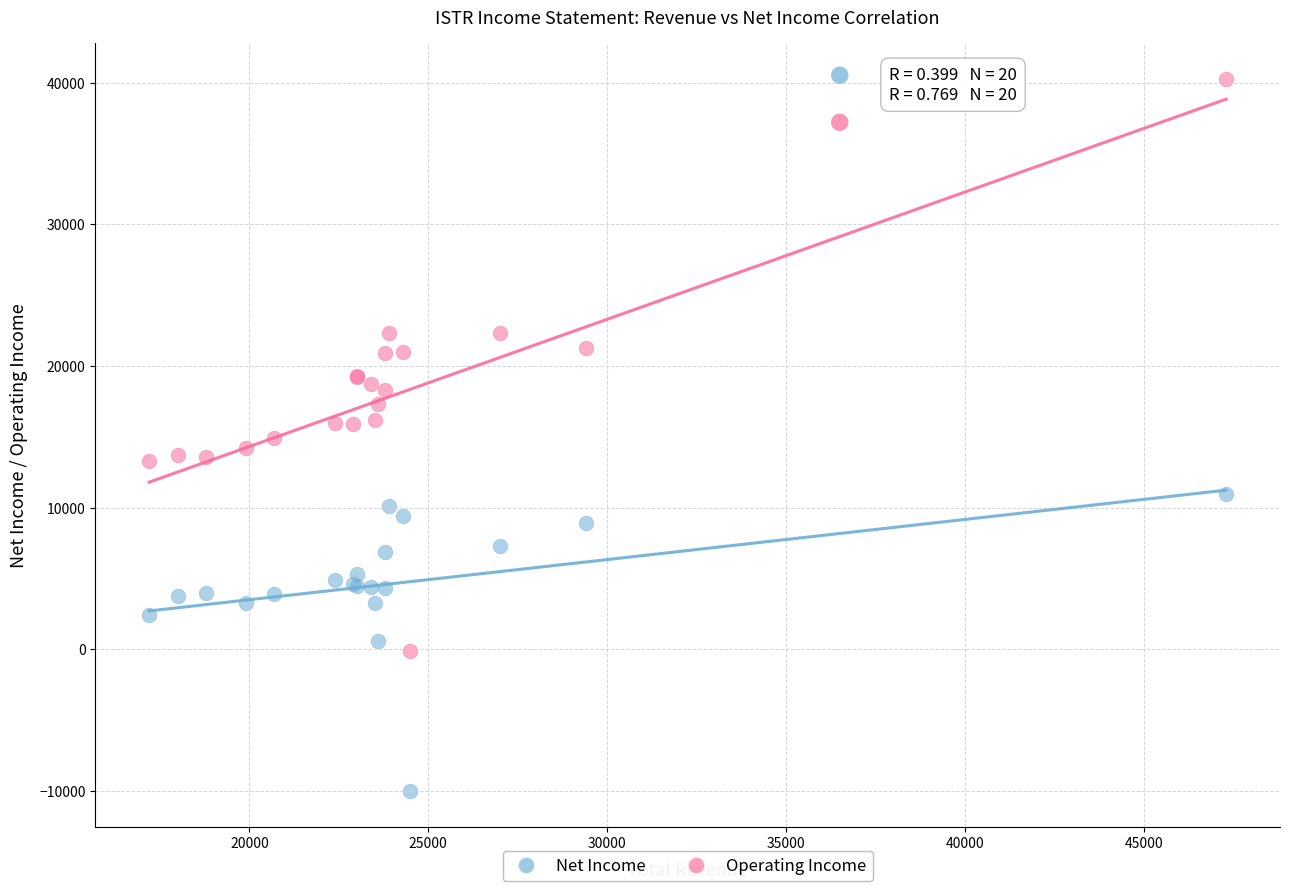

Which series contains the lowest Y value?

Net Income